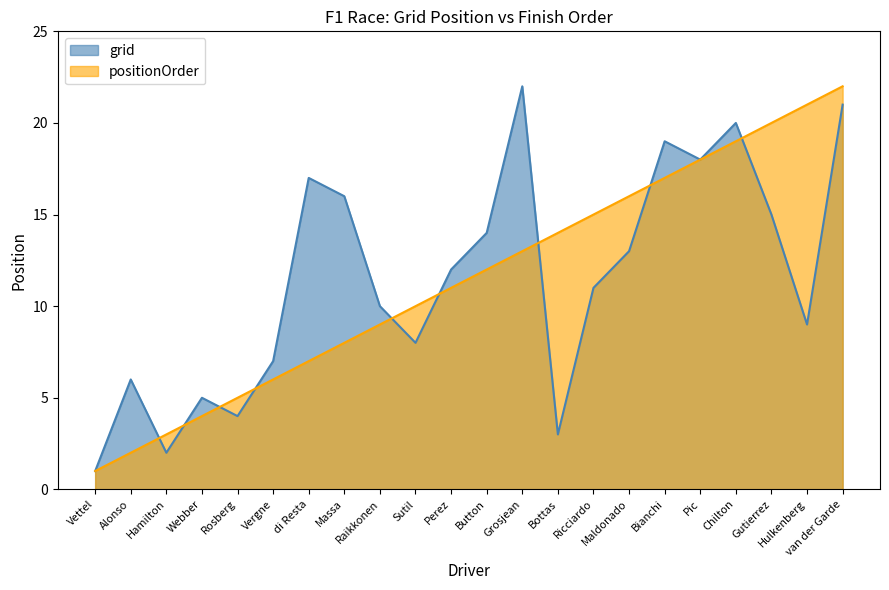

At which label is positionOrder closest to 11?

Perez